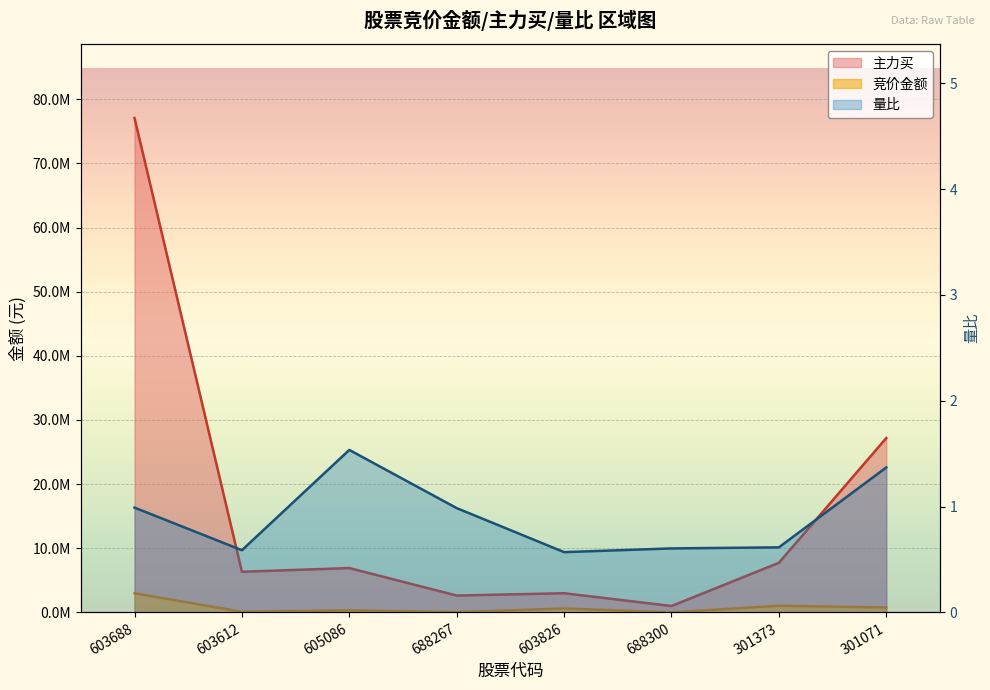

What are all the series names shown in the legend?

竞价金额, 主力买, 量比